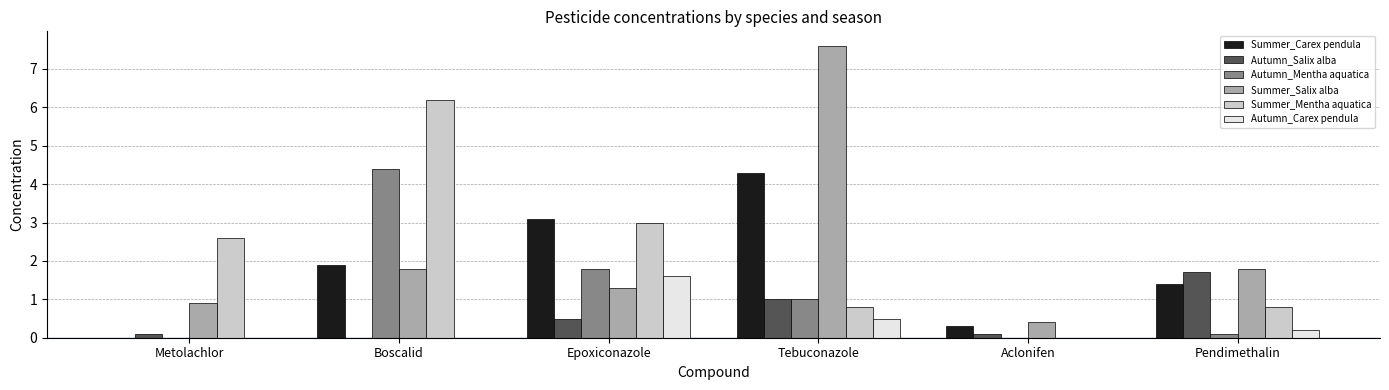

The value of Autumn_Mentha aquatica at Aclonifen is 0.0. True or false?

True